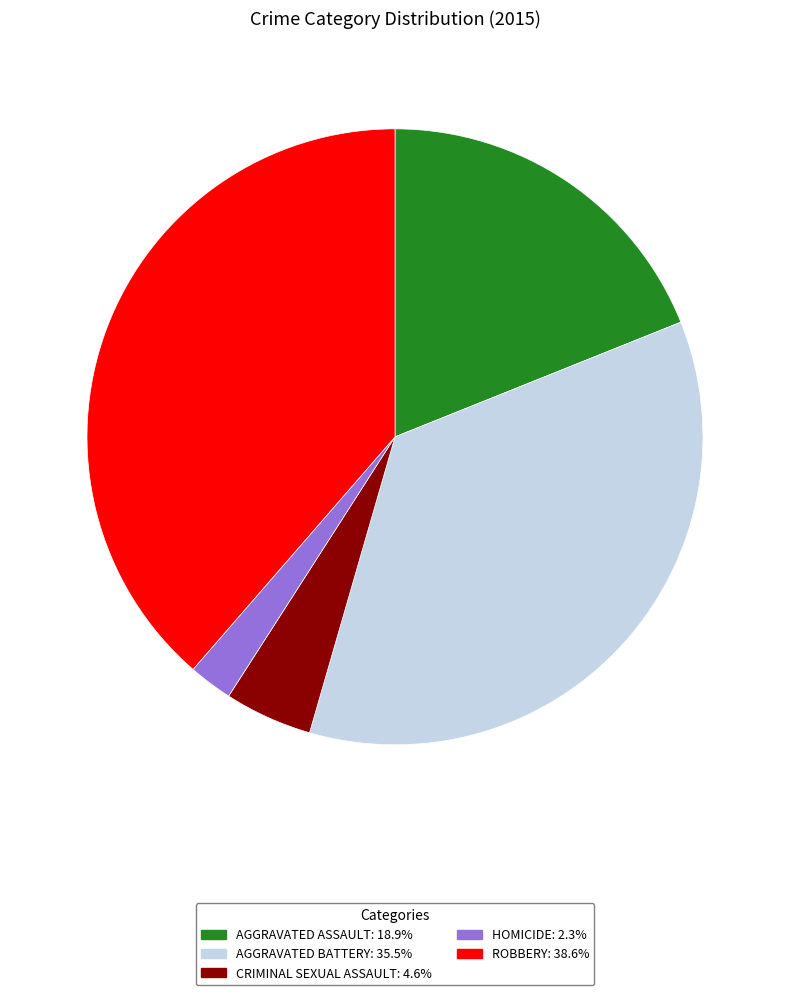

Is there any slice that represents more than half of the pie?

No